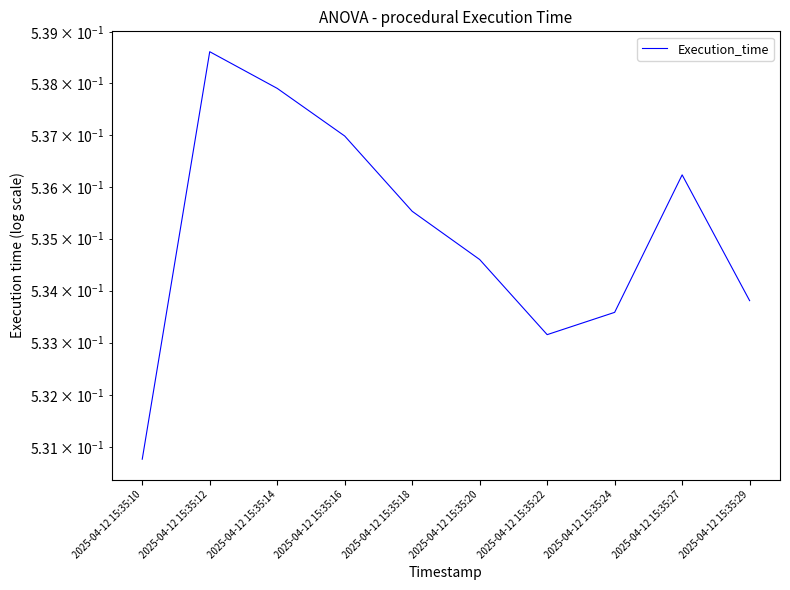

How many interior local peaks (higher than both neighbors) does the data have?

2